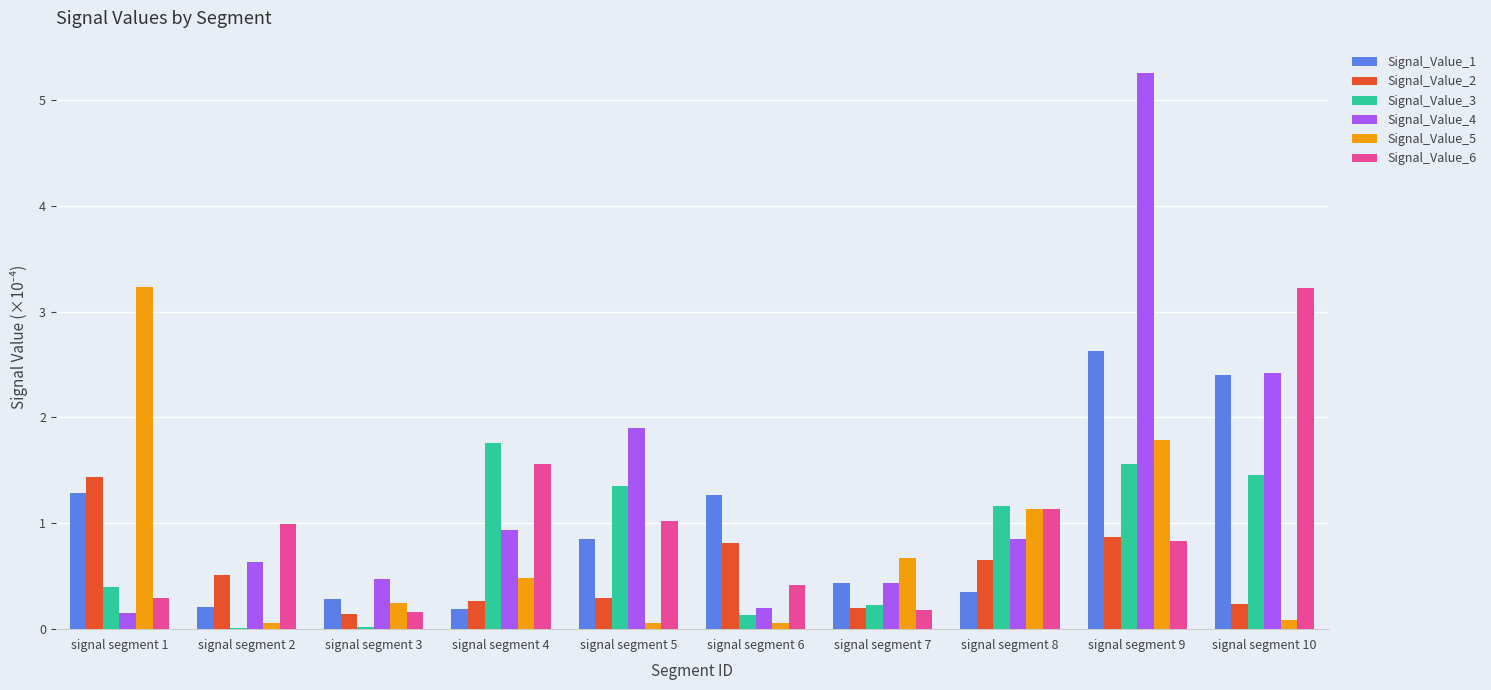

Are the bars grouped side by side (vs. stacked)?

Yes